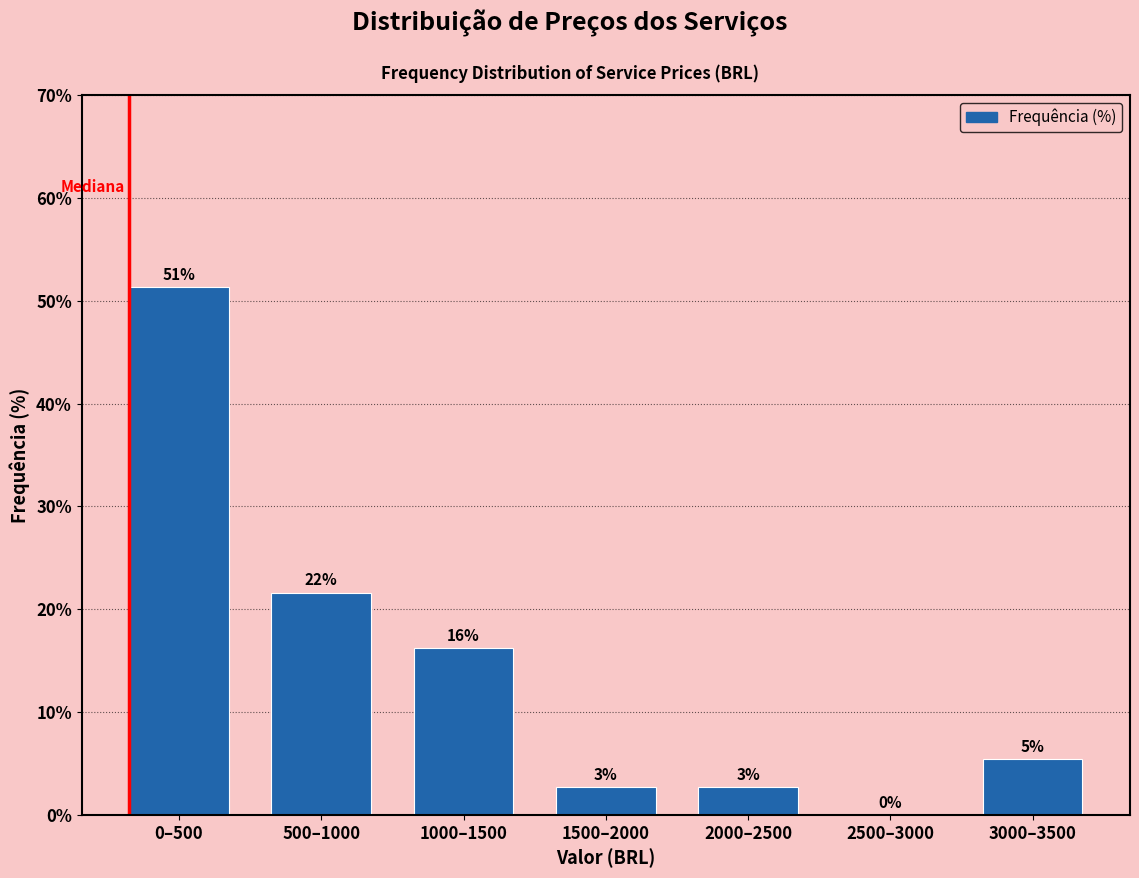

Are the bars horizontal?

No